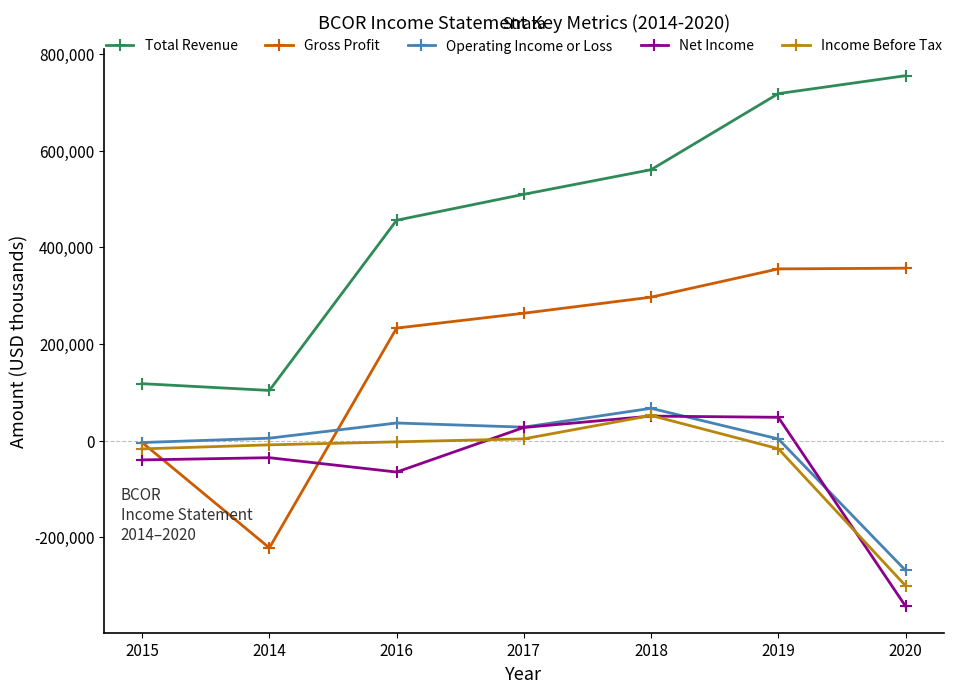

What is the difference between the second highest and second lowest values in the Operating Income or Loss series?

40400